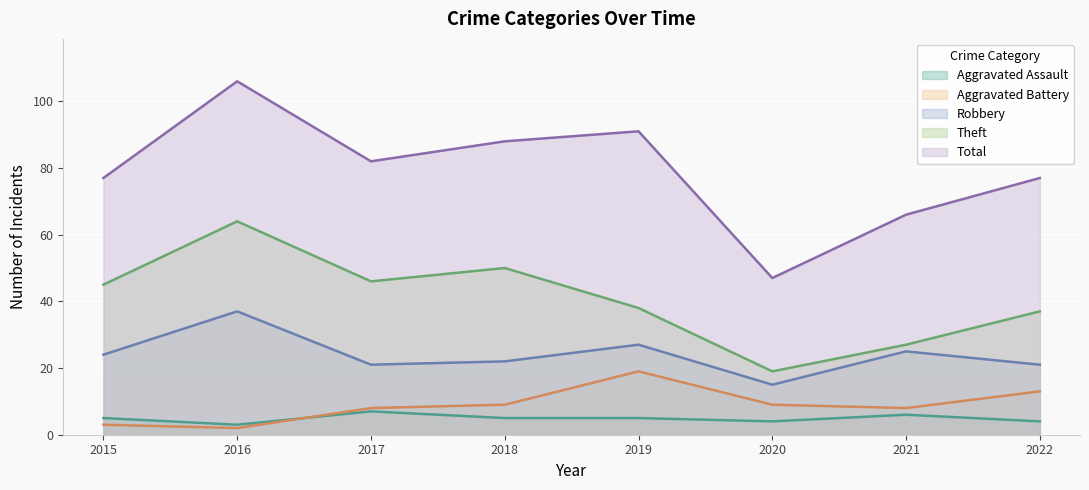

What are all the series names shown in the legend?

Aggravated Assault, Aggravated Battery, Robbery, Theft, Total